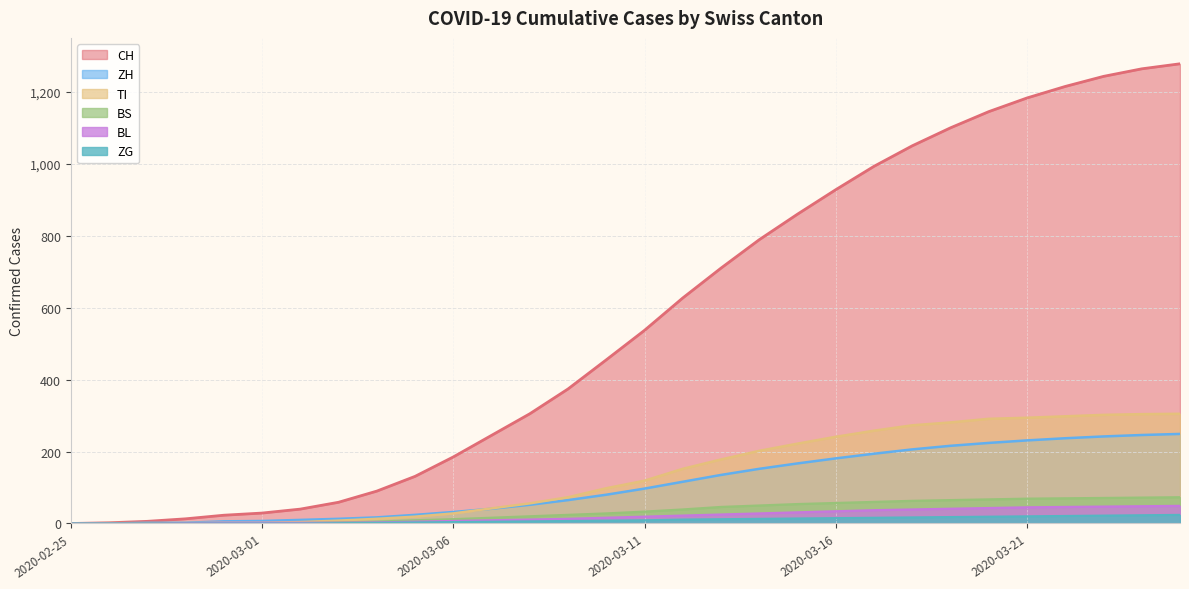

What is the value of the TI point at the 17th from the left?

152